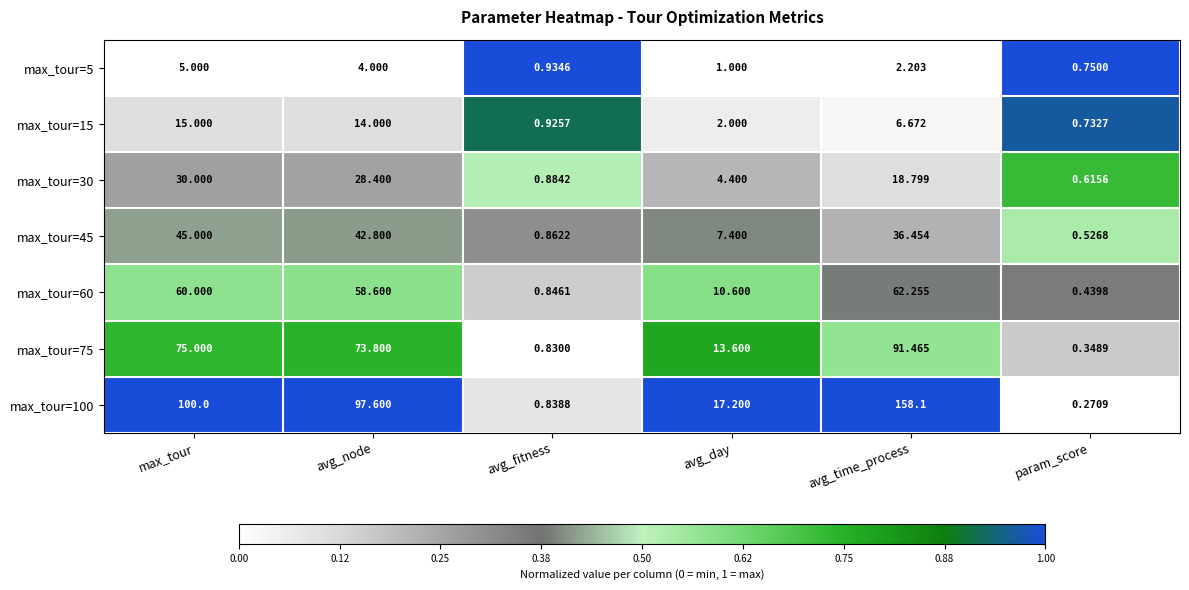

Rank the categories by max_tour=100 value from lowest to highest.

param_score, avg_fitness, avg_day, avg_node, max_tour, avg_time_process